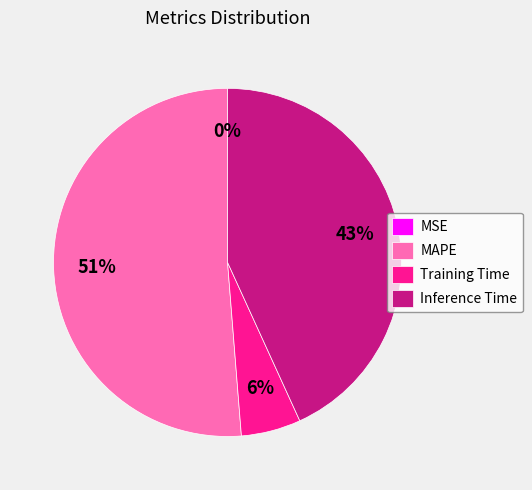

Is there any slice that represents more than half of the pie?

Yes